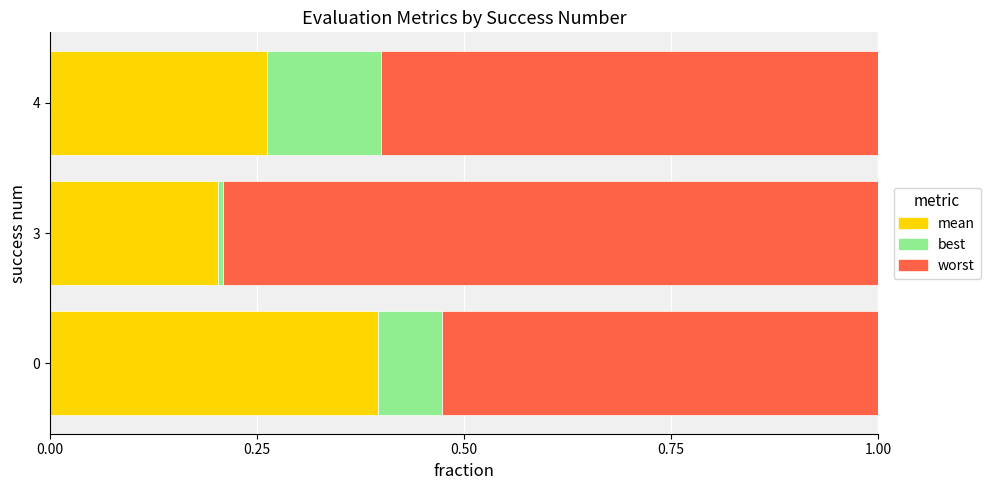

List the series in order of their overall mean, highest first.

worst, mean, best